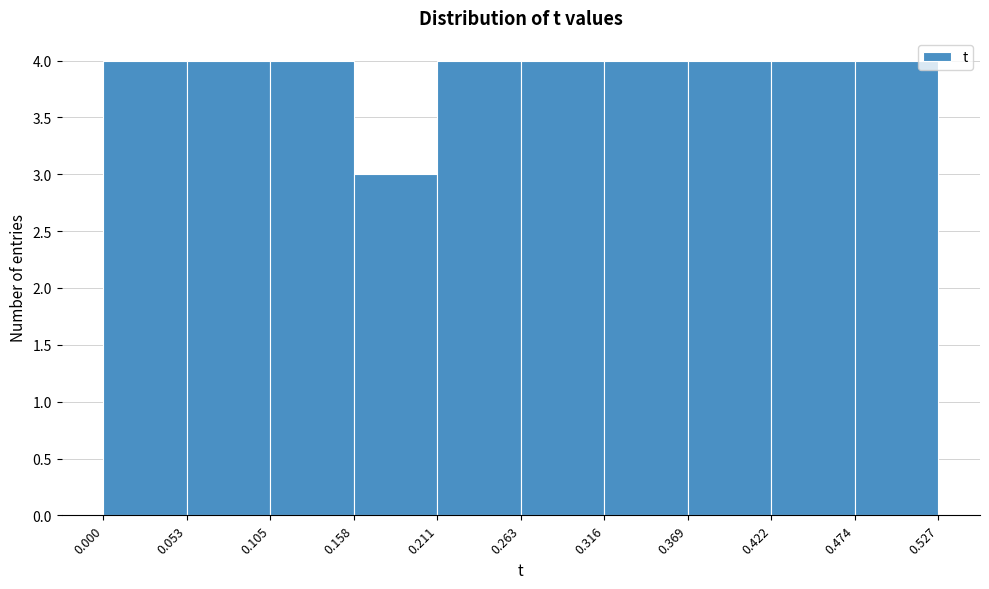

Reading left to right, list every bar in this chart as the range it spans on the x-axis followed by its height. The values are not printed on the chart, so give them approximately, as read against the axis.

0.000 to 0.053: 4
0.053 to 0.105: 4
0.105 to 0.158: 4
0.158 to 0.211: 3
0.211 to 0.263: 4
0.263 to 0.316: 4
0.316 to 0.369: 4
0.369 to 0.422: 4
0.422 to 0.474: 4
0.474 to 0.527: 4